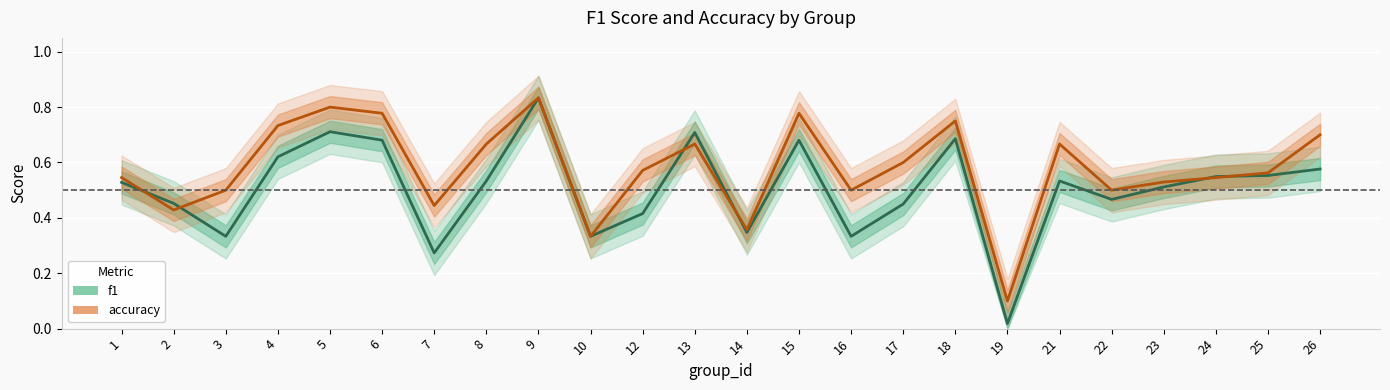

What is the value of the accuracy point at the 16th from the left?

0.6